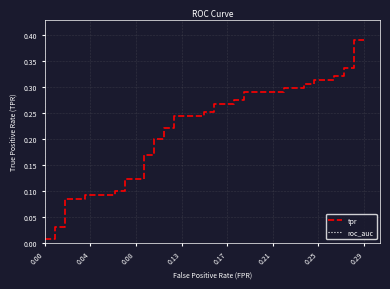

Rank the series by their maximum value, from highest to lowest.

roc_auc, tpr